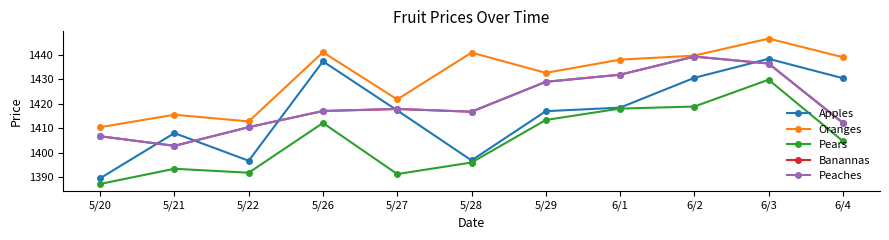

Does the chart have visible grid lines?

No